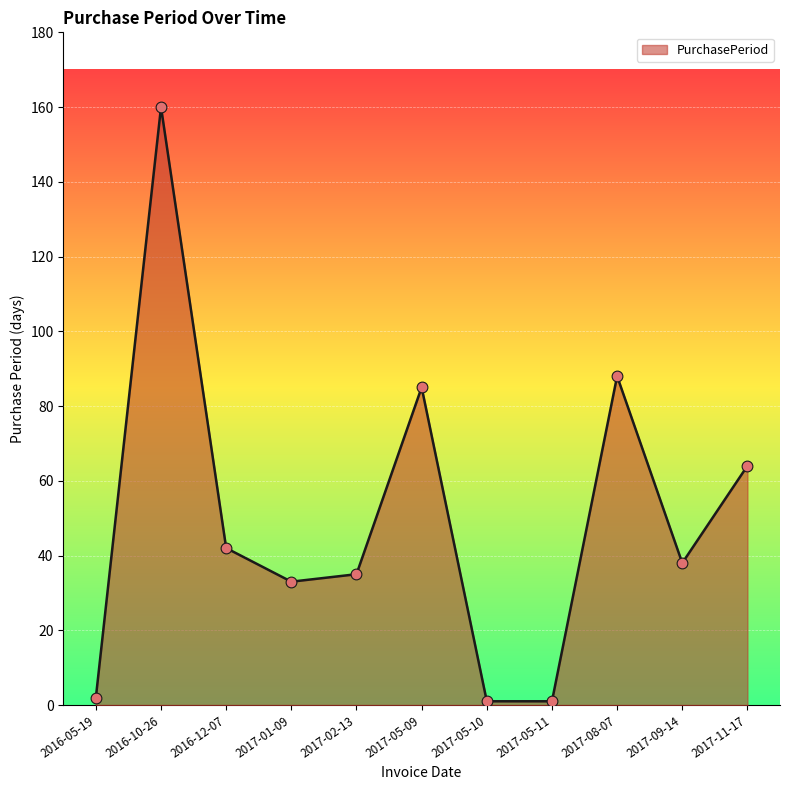

Between 2017-02-13 and 2017-01-09, which is larger?

2017-02-13